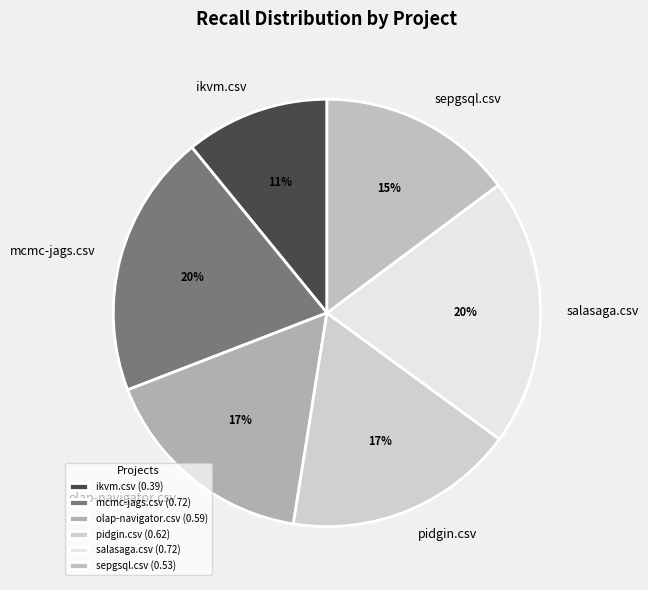

Is the sum of sepgsql.csv and ikvm.csv greater than half?

No